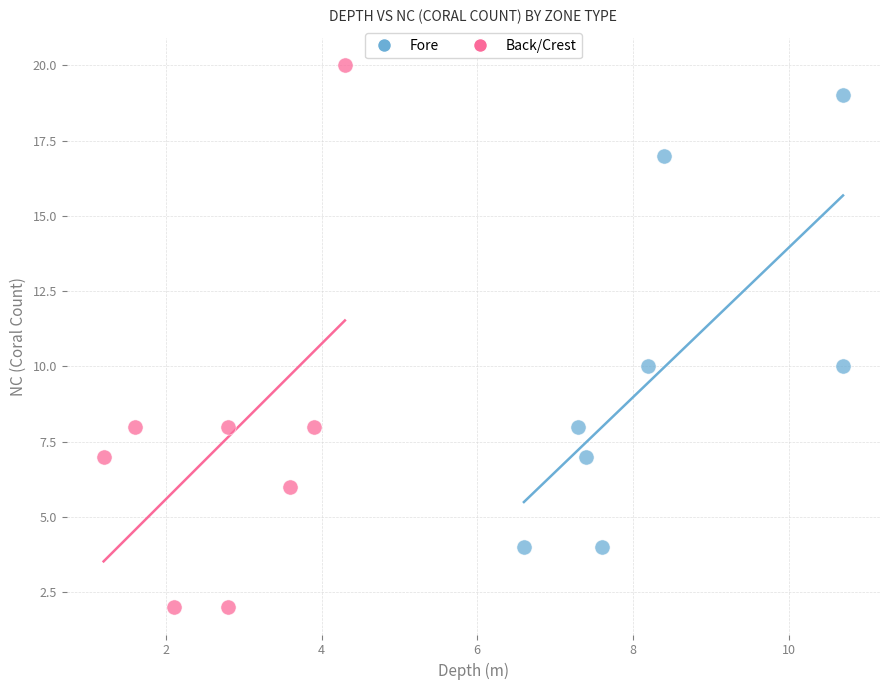

Which series has the largest Y range (max minus min)?

Back/Crest